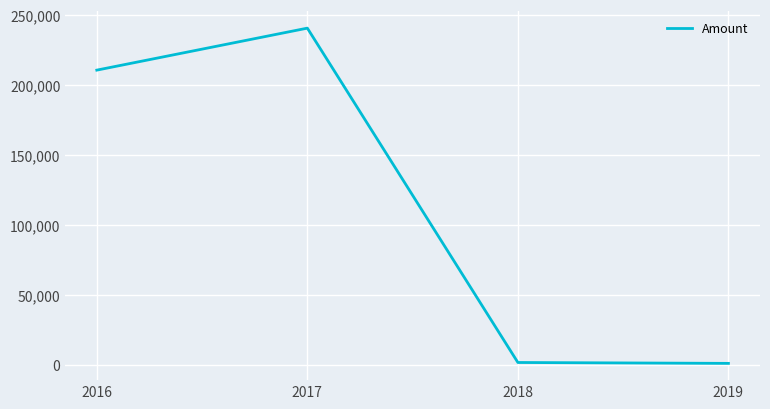

Does the chart have visible grid lines?

Yes